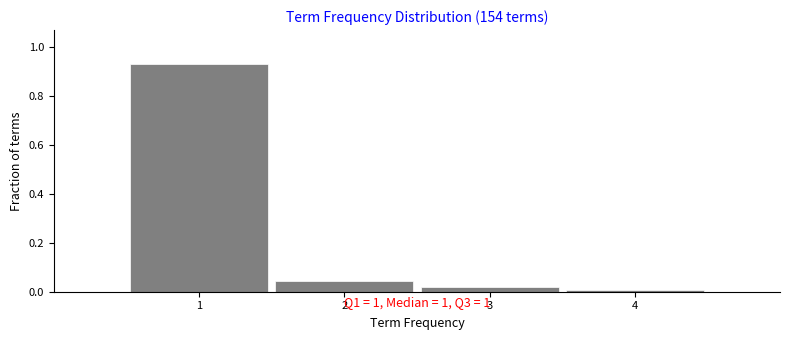

Reading left to right, transcribe this chart: for each bar, give the range it covers on the x-axis and its height. The values are not printed on the chart, so give them approximately, as read against the axis.

0.5 to 1.5: 0.92
1.5 to 2.5: 0.04
2.5 to 3.5: under 0.02
3.5 to 4.5: under 0.02